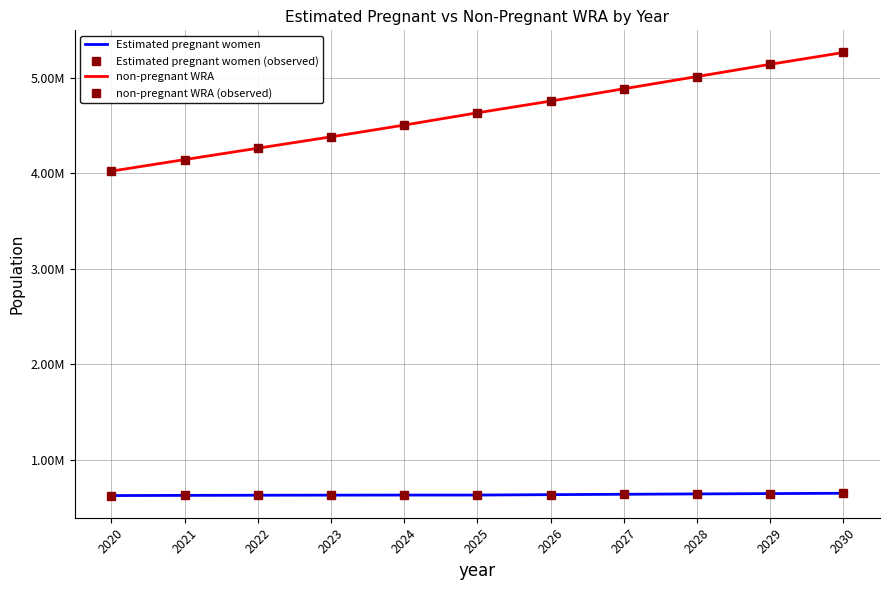

Reading left to right, list all the values displayed in this chart.

Estimated pregnant women: 623411.9	625514.0	627038.6	628058.2	628640.2	628879.0	633057.9	637014.5	640745.3	644246.6	647544.6
Estimated pregnant women (observed): 623411.9	625514.0	627038.6	628058.2	628640.2	628879.0	633057.9	637014.5	640745.3	644246.6	647544.6
non-pregnant WRA: 4024588.1	4145486.0	4264961.4	4383941.8	4507359.8	4636121.0	4758942.1	4887985.5	5016254.7	5144753.4	5268455.4
non-pregnant WRA (observed): 4024588.1	4145486.0	4264961.4	4383941.8	4507359.8	4636121.0	4758942.1	4887985.5	5016254.7	5144753.4	5268455.4